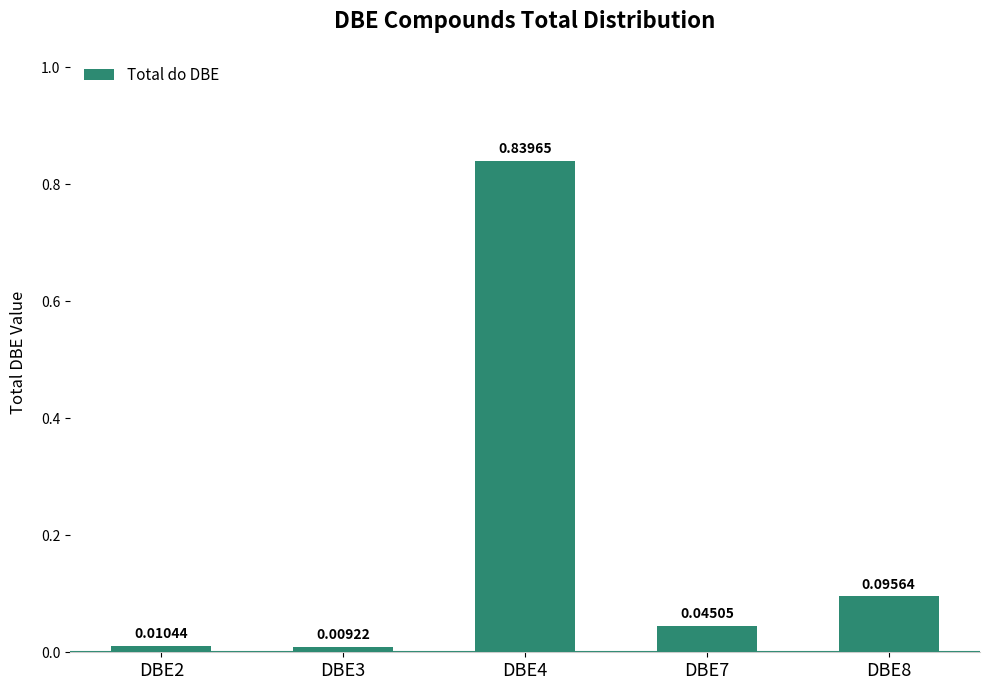

Which has a higher value, DBE7 or DBE4?

DBE4